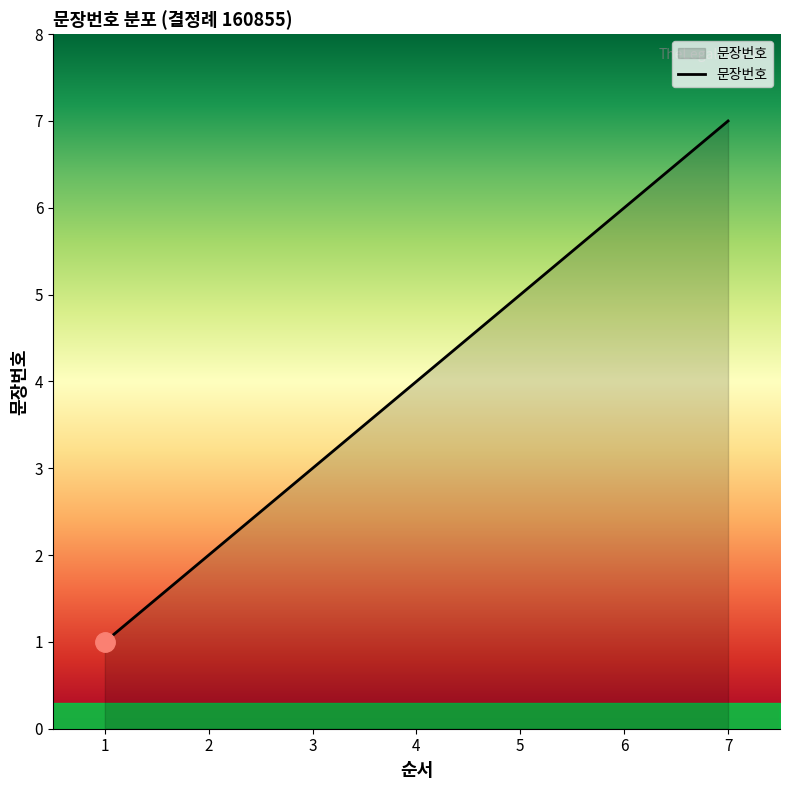

Between 5 and 2, which is larger?

5